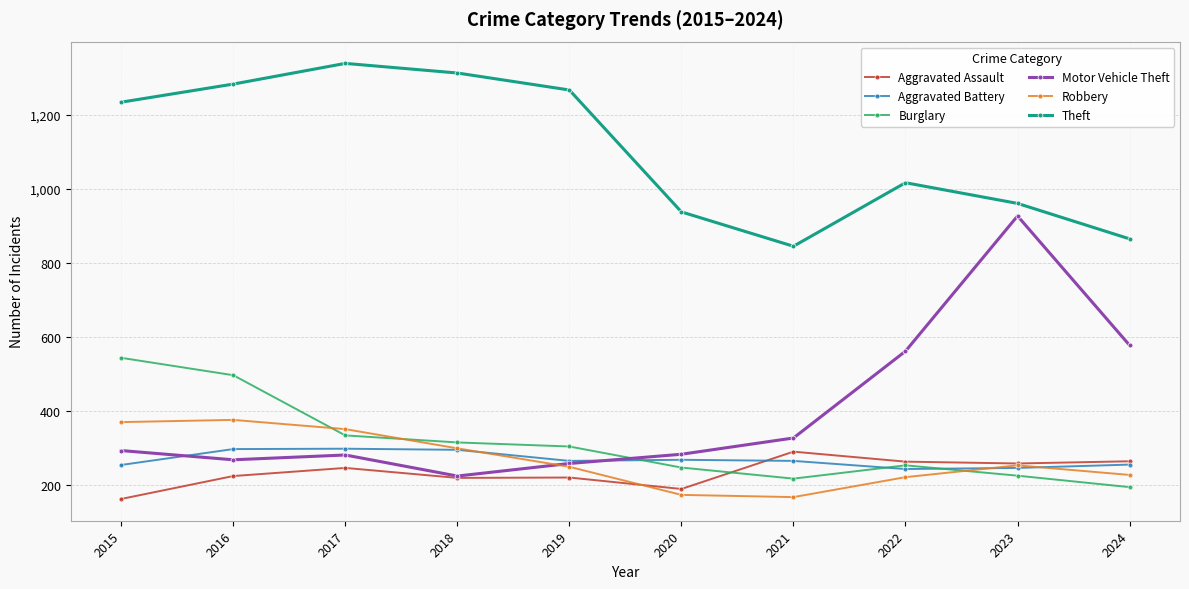

In Theft, how many points are higher than both neighbors (excluding endpoints)?

2